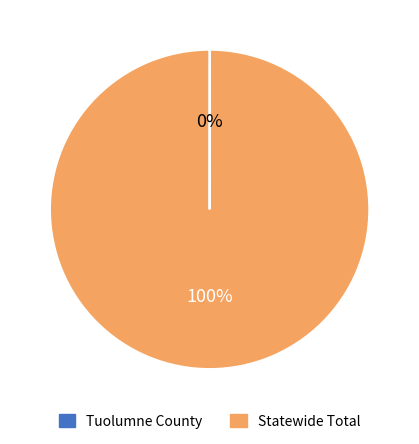

To the nearest percent, what is the average slice percentage?

50%